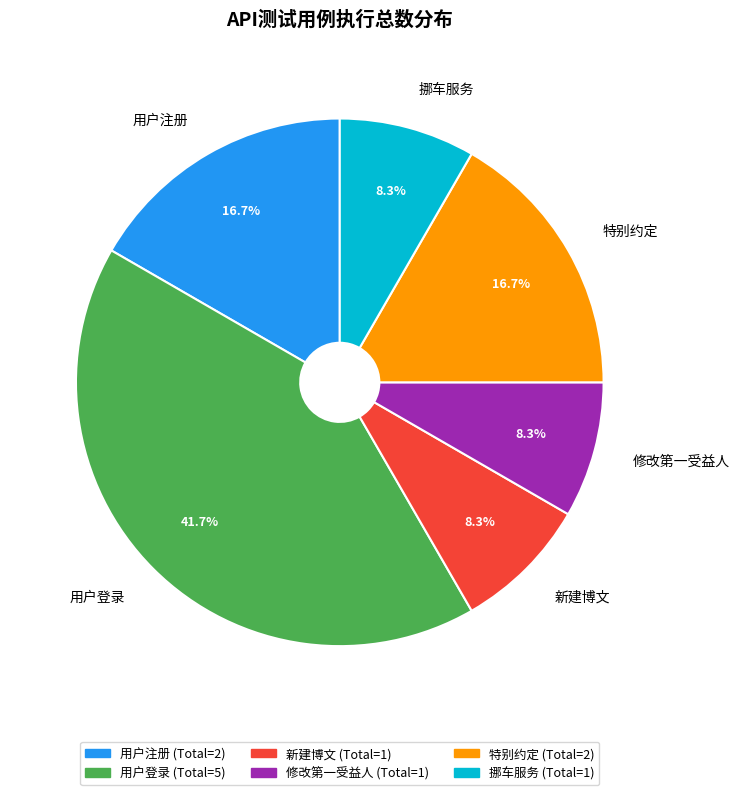

Count the number of slices in the pie.

6